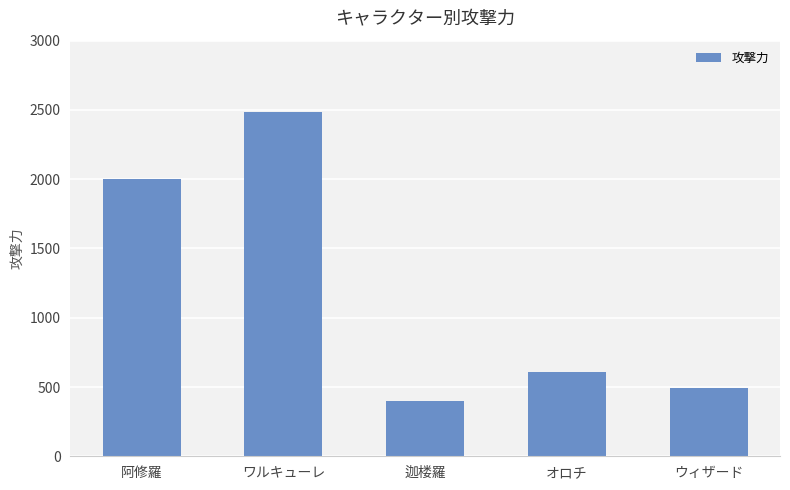

Is it true that the value at オロチ is 606?

True